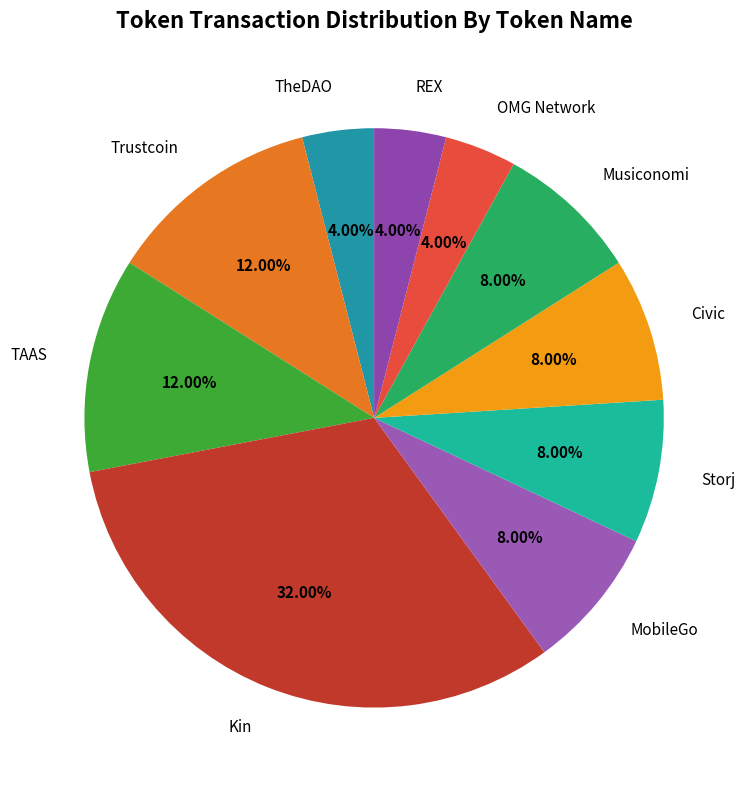

Is there a majority slice in this chart?

No